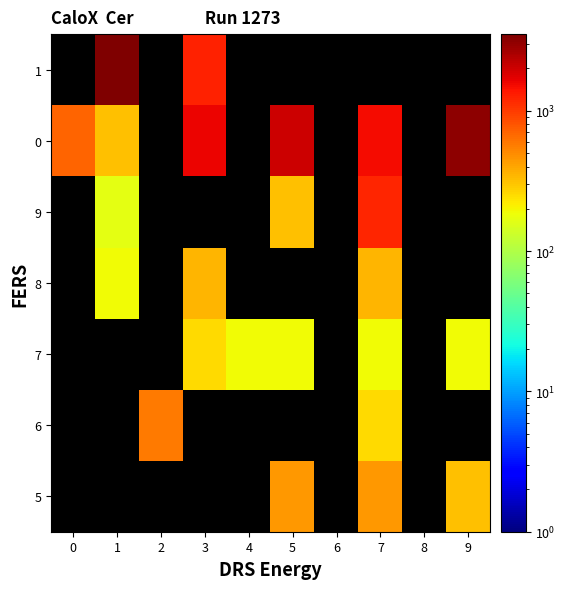

The value of 6 at 7 is 60.6. True or false?

False